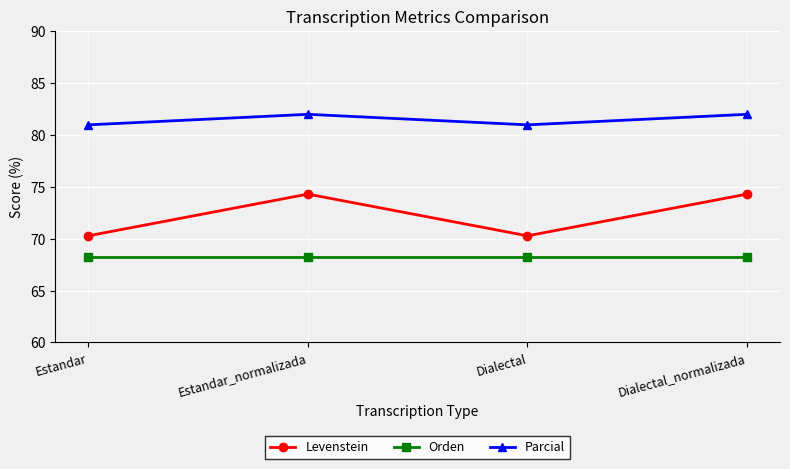

At Dialectal, list the series in order from largest to smallest.

Parcial, Levenstein, Orden